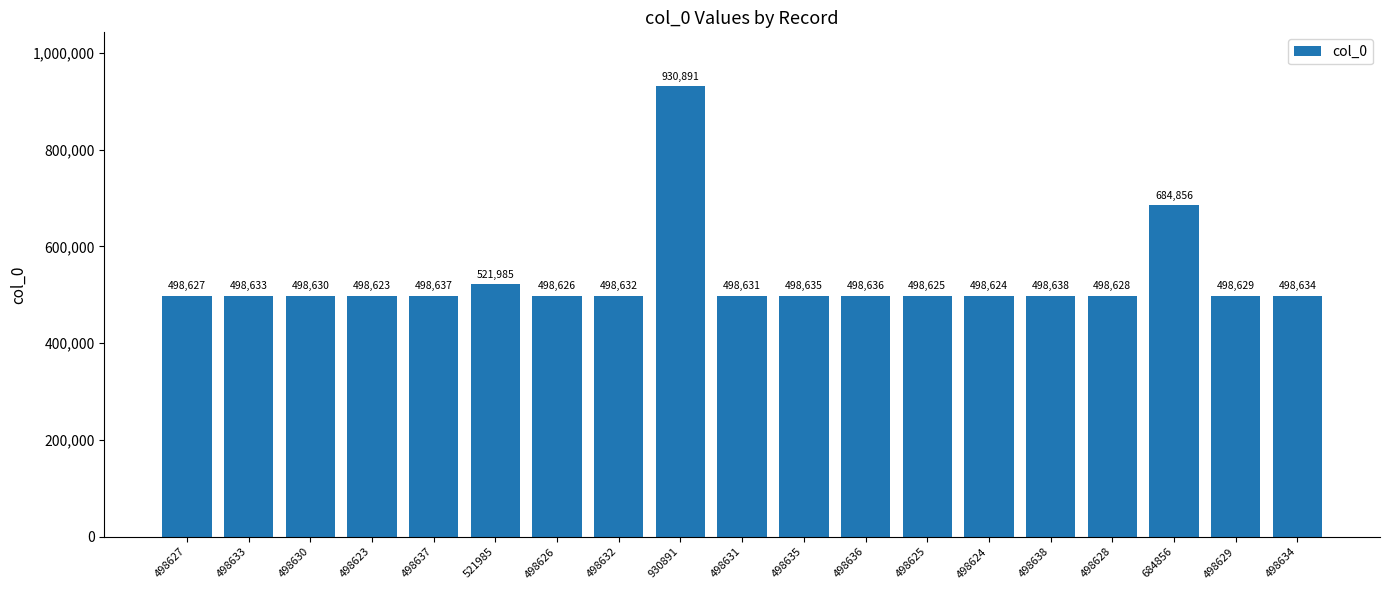

Reading left to right, extract all data points from this chart.

498627=498627	498633=498633	498630=498630	498623=498623	498637=498637	521985=521985	498626=498626	498632=498632	930891=930891	498631=498631	498635=498635	498636=498636	498625=498625	498624=498624	498638=498638	498628=498628	684856=684856	498629=498629	498634=498634